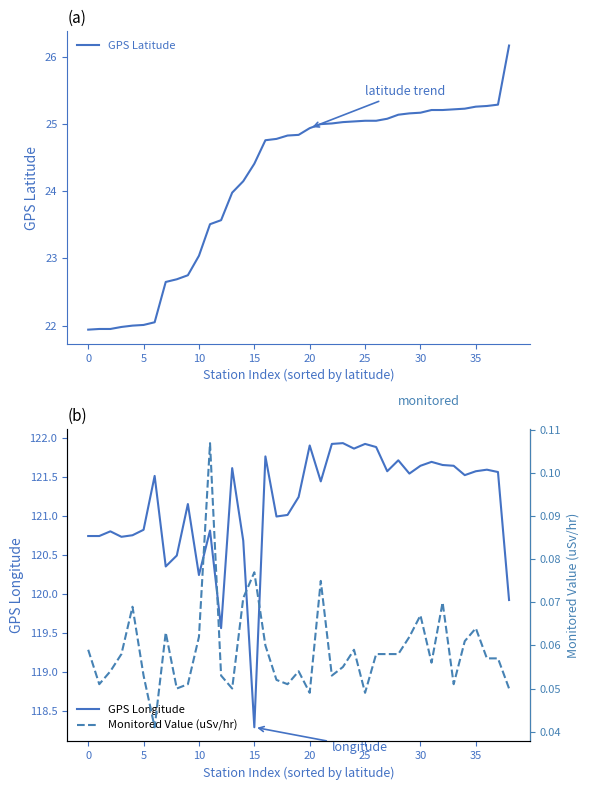

What is the sum of all GPS Latitude values?

942.4